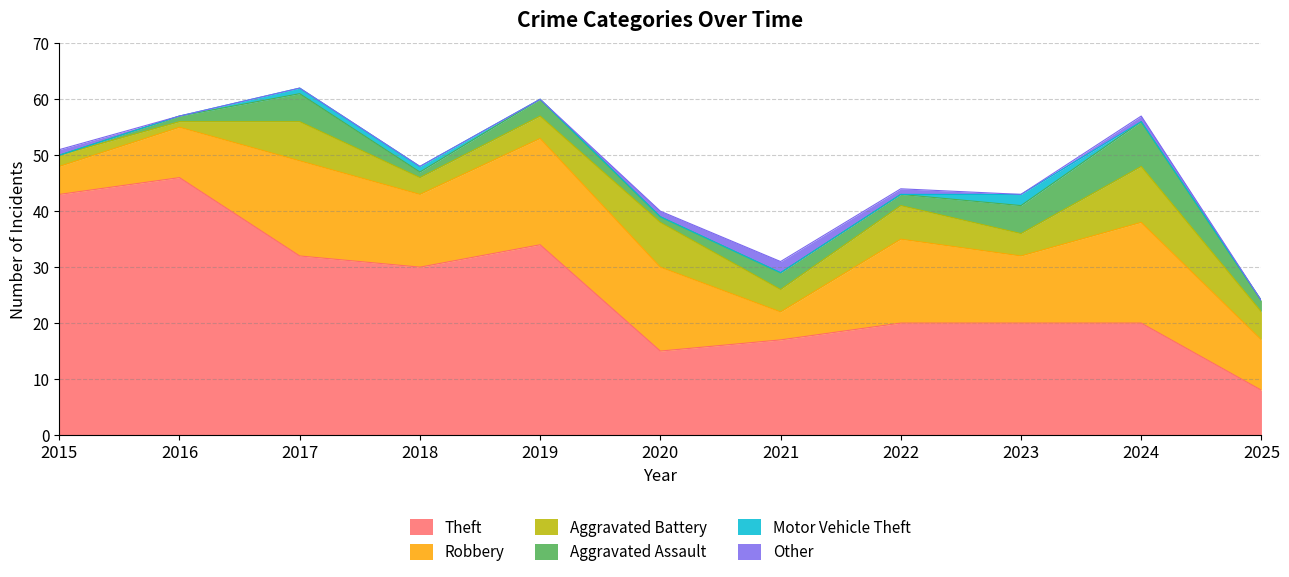

Rank the series by their maximum value, from lowest to highest.

Motor Vehicle Theft, Other, Aggravated Assault, Aggravated Battery, Robbery, Theft